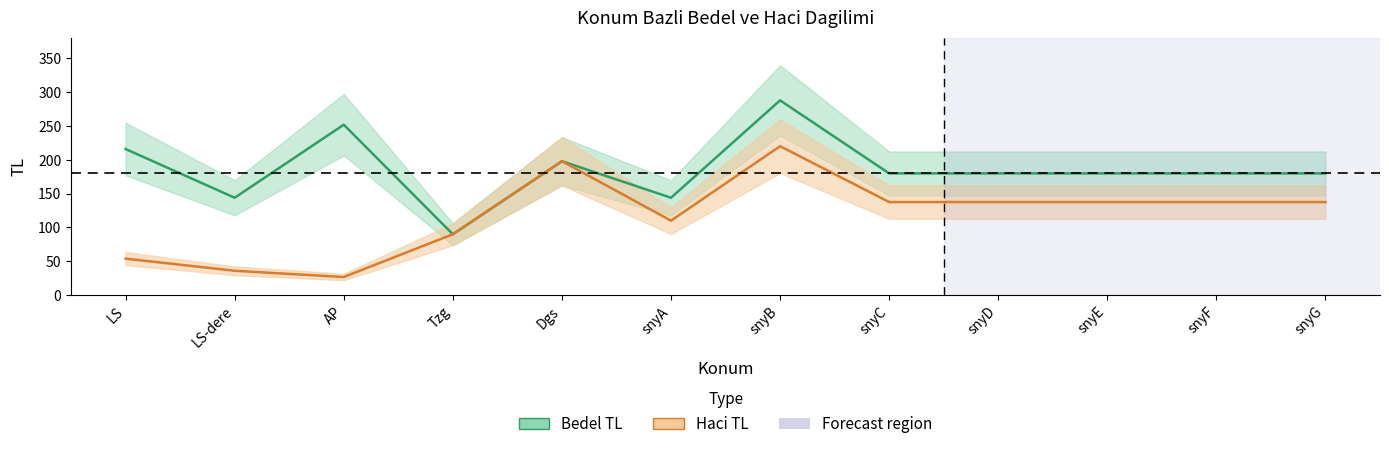

At which category is the sum across all series the highest?

snyB